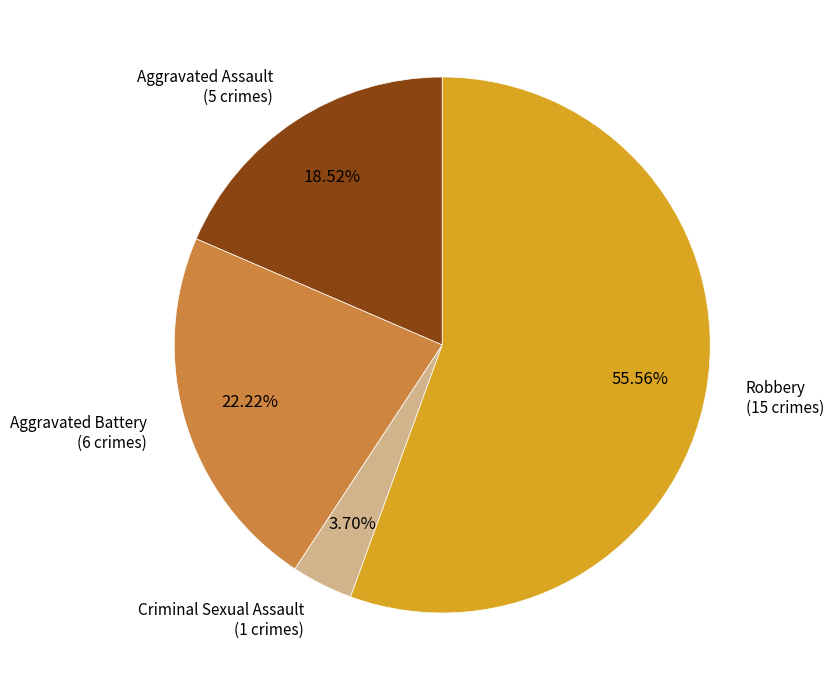

Does any single category account for the majority?

Yes